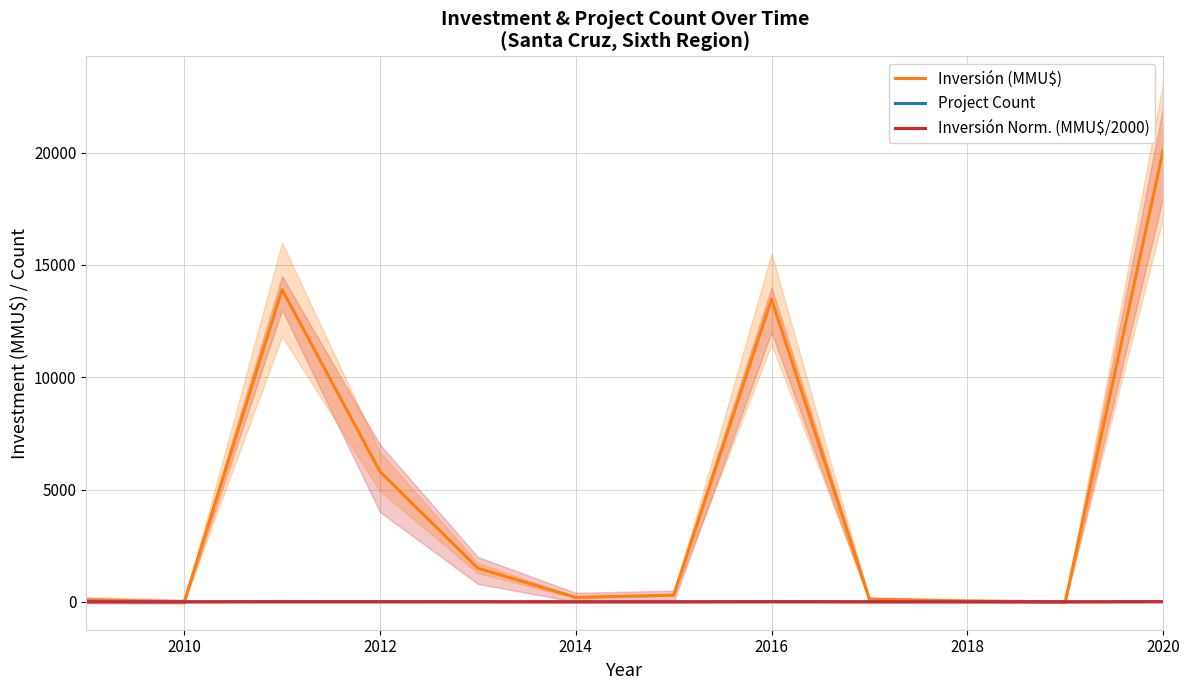

The Inversión (MMU$) series shows 5800.0 at 2012. True or false?

True